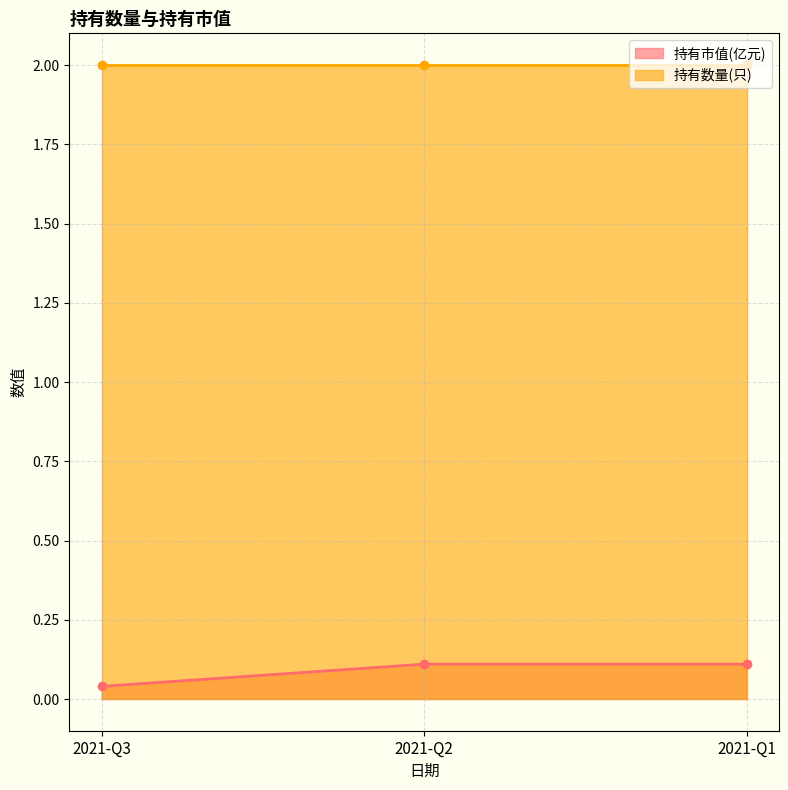

Reading left to right, what are all the values shown in this chart?

0.0	0.1	0.1